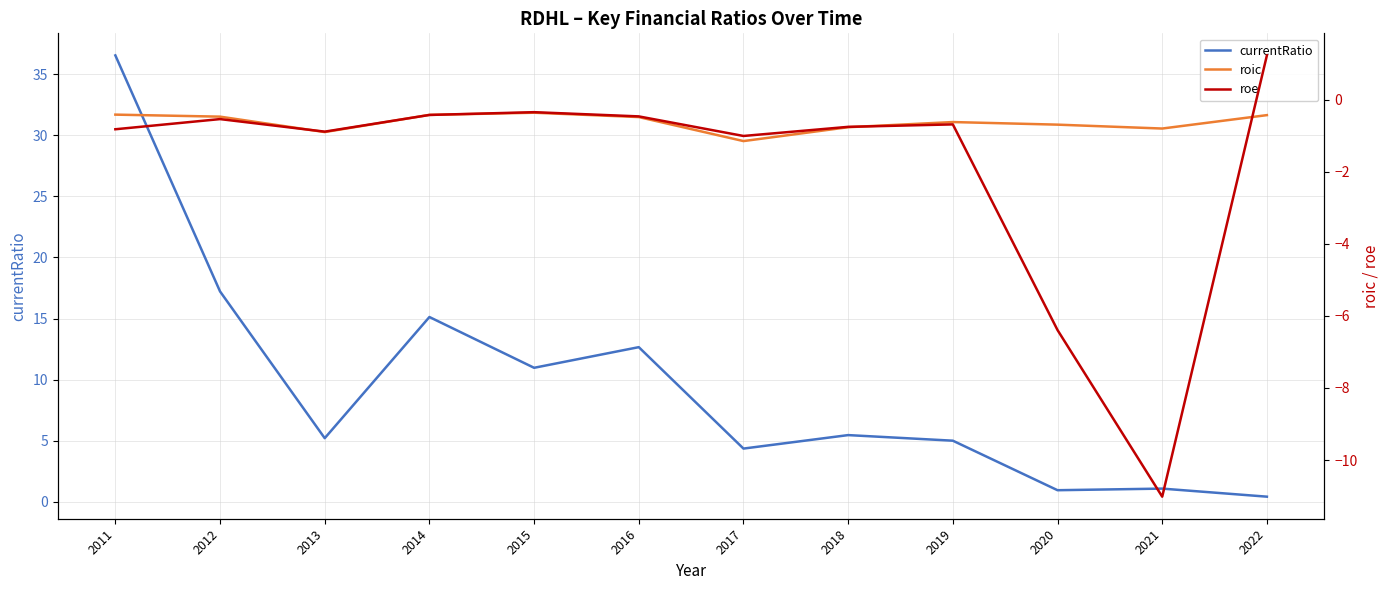

Is this an area chart (filled region under the line)?

No